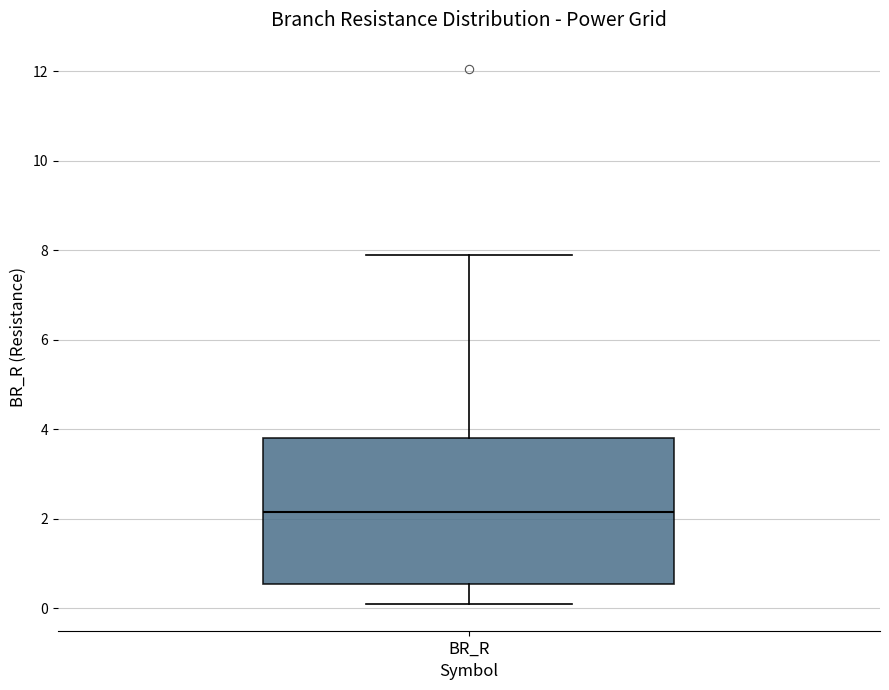

Transcribe this box plot: give where the median line is, the range the box spans, and where the two whiskers end, as read against the y-axis. The values are not printed on the chart, so give them approximately, as read against the axis.

median 2.2, box 0.6 to 3.8, whiskers 0.0 to 7.8